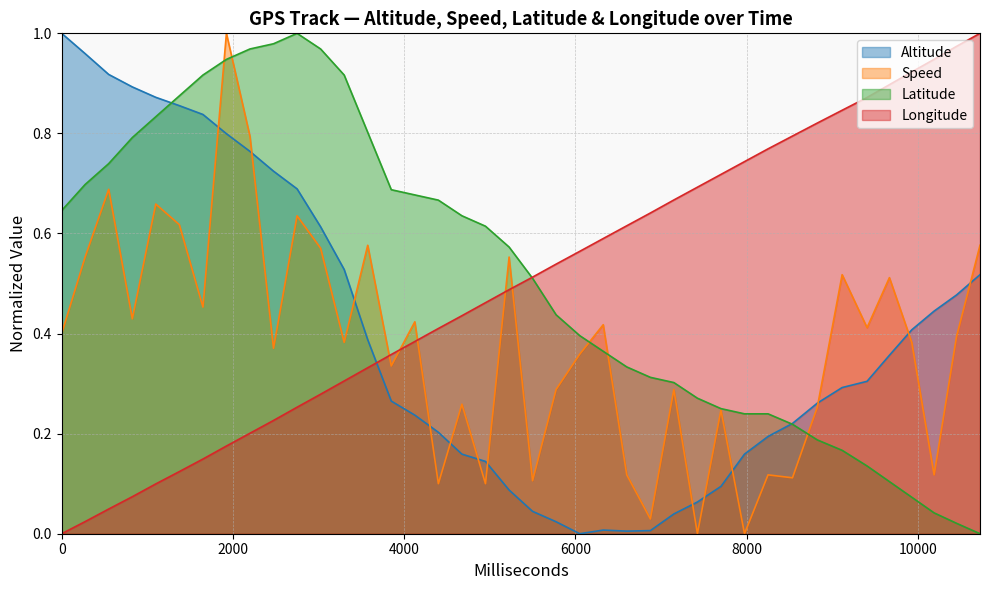

True or false: Longitude has more than 2 interior local peaks.

False